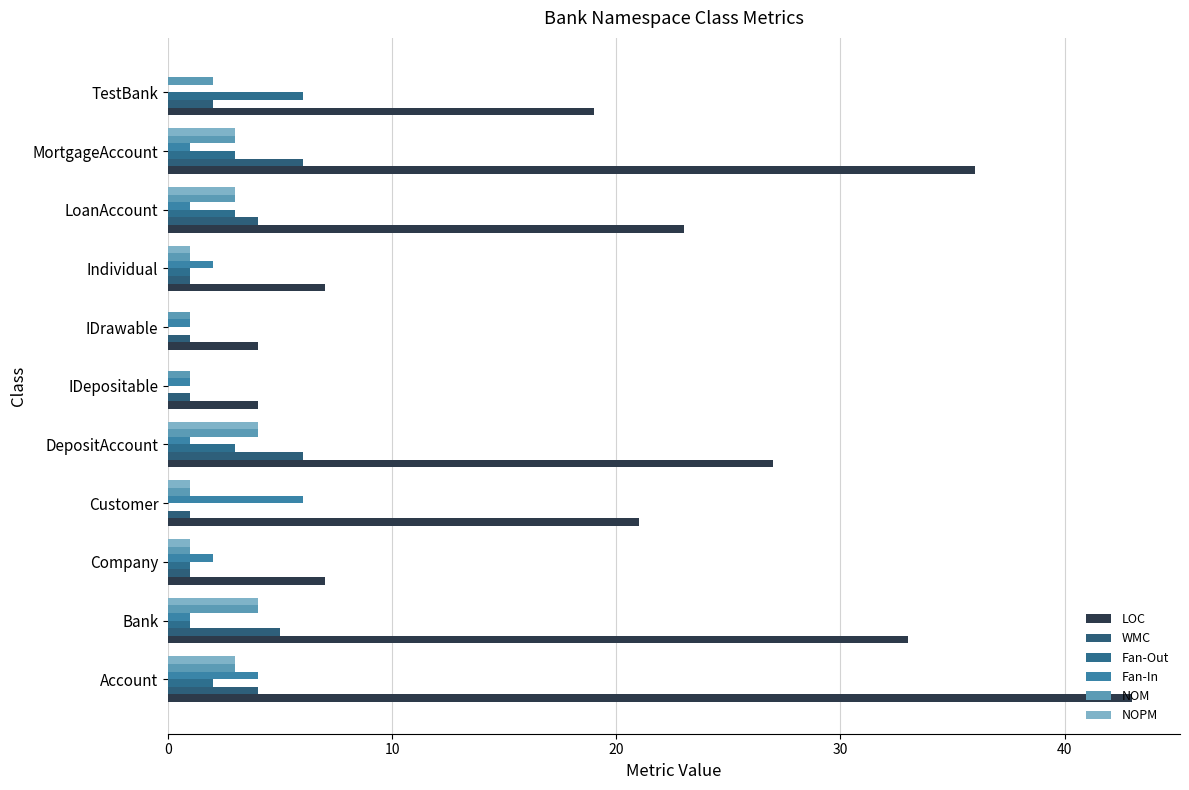

Count the number of data series in this chart.

6